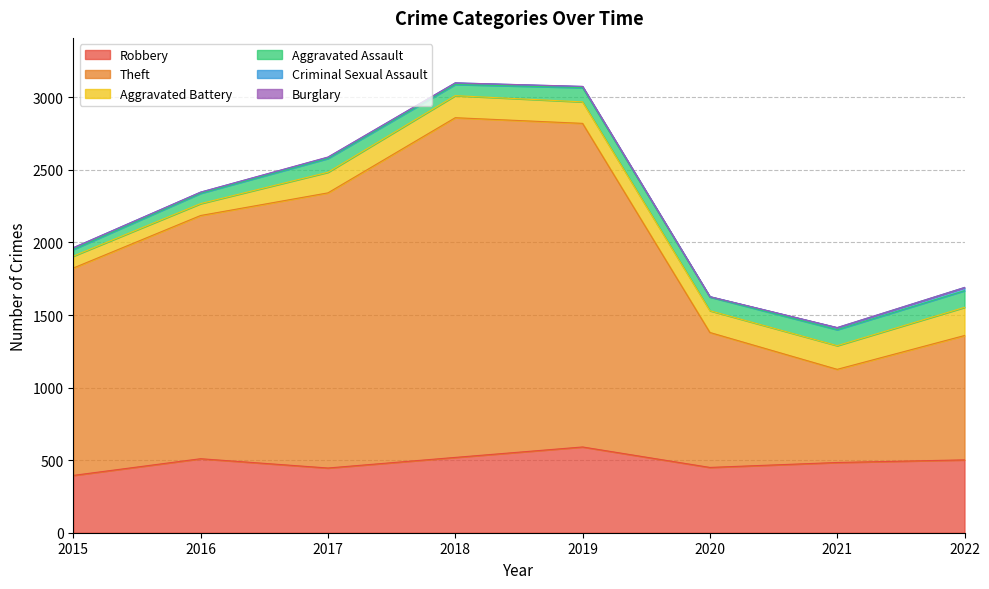

How many Criminal Sexual Assault values are between 8 and 14?

6